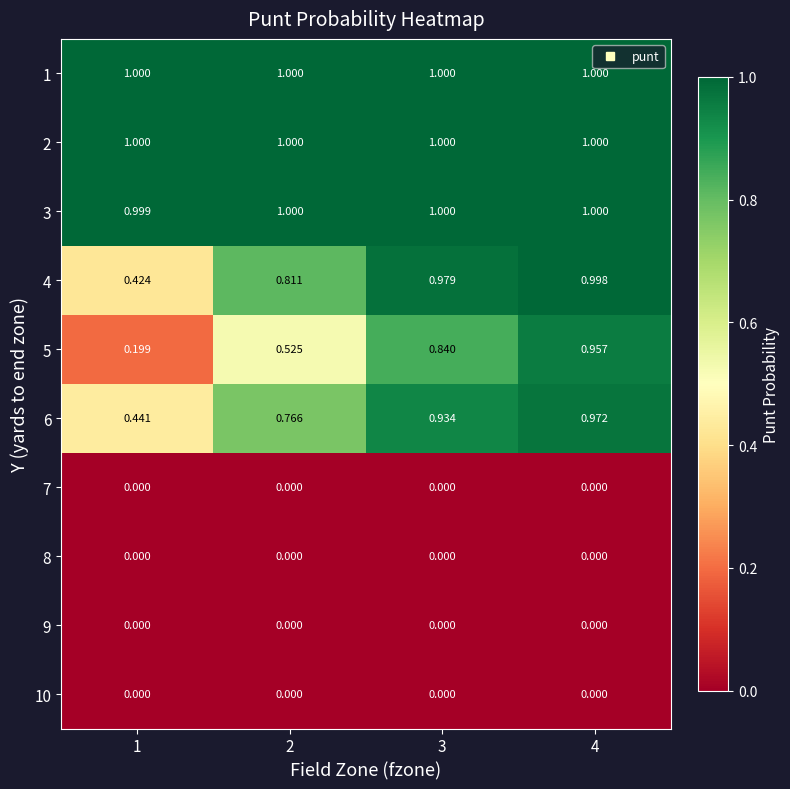

How many categories are shown in the chart?

4